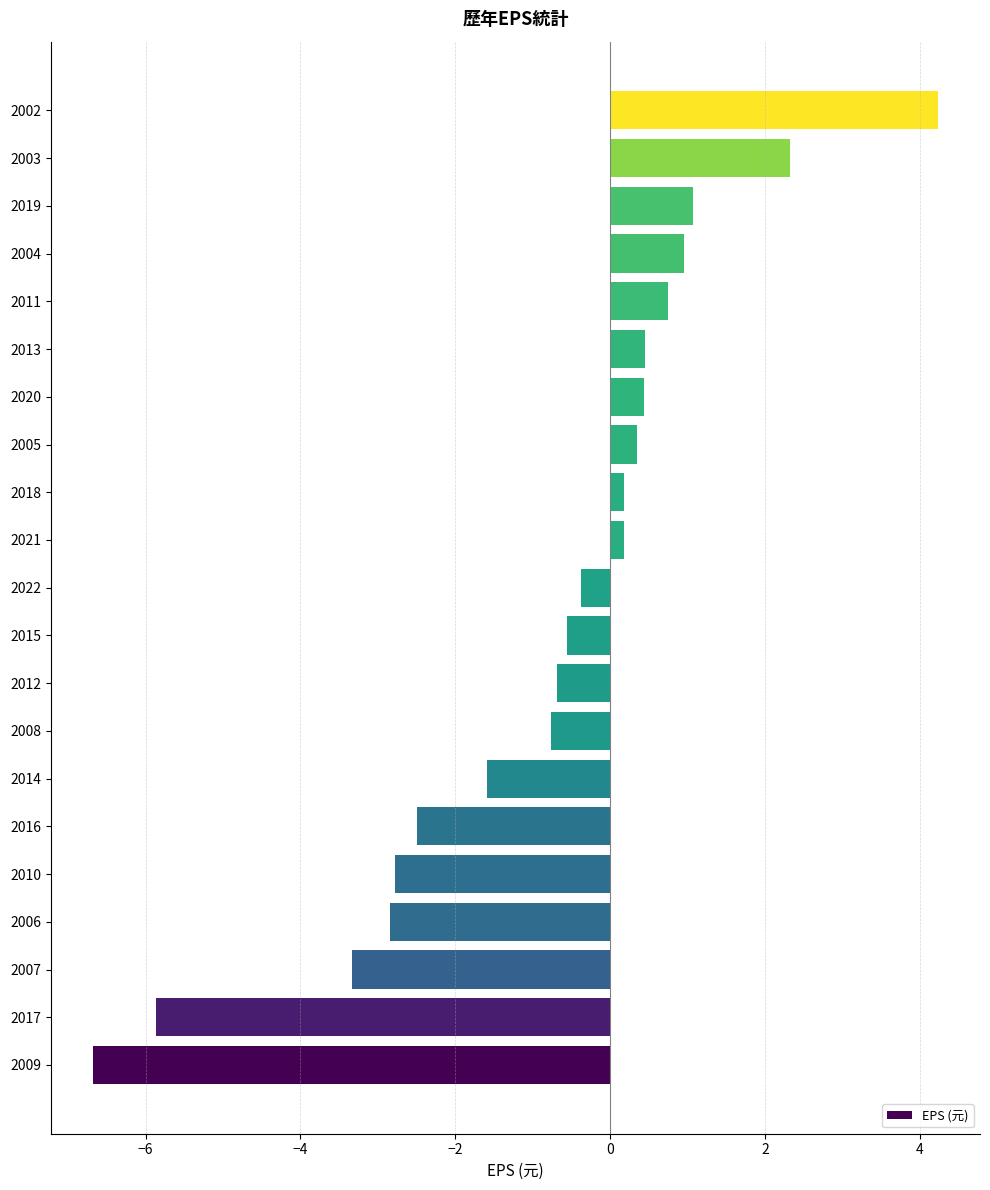

What is the difference between the second highest and second lowest values?

8.2